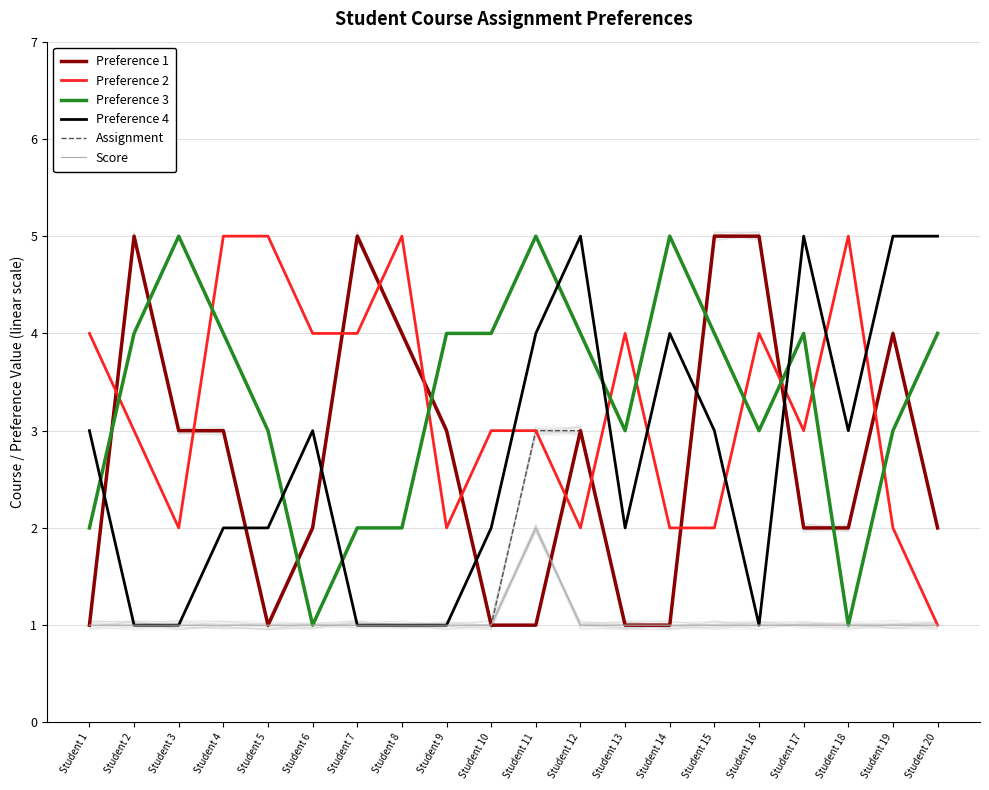

The value of Score at Student 16 is 1. True or false?

False